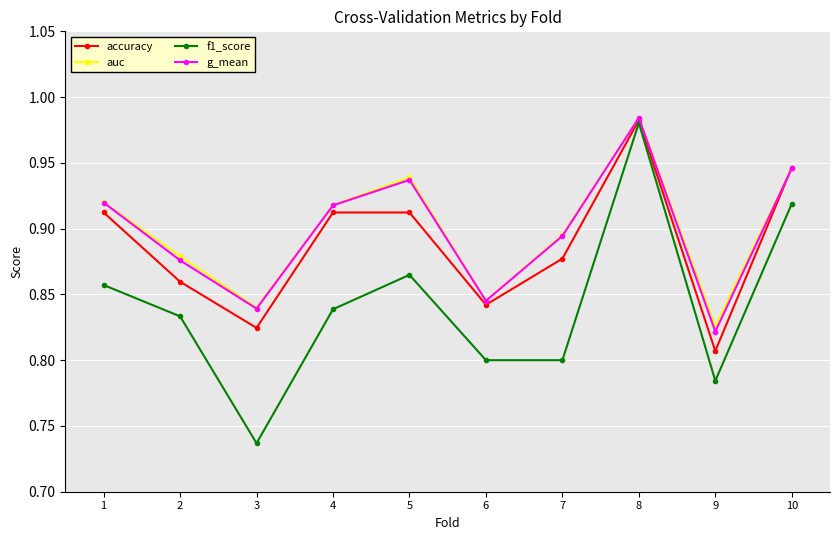

Which category has the highest value in the accuracy series?

8